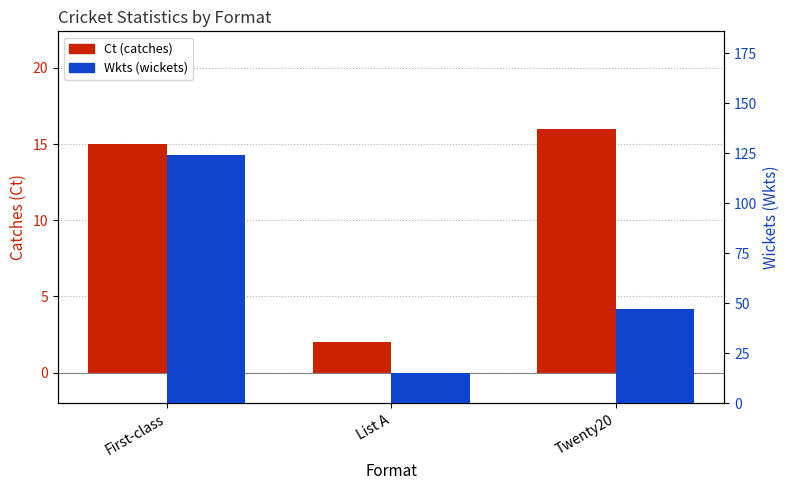

What are all the series names shown in the legend?

Ct, Wkts